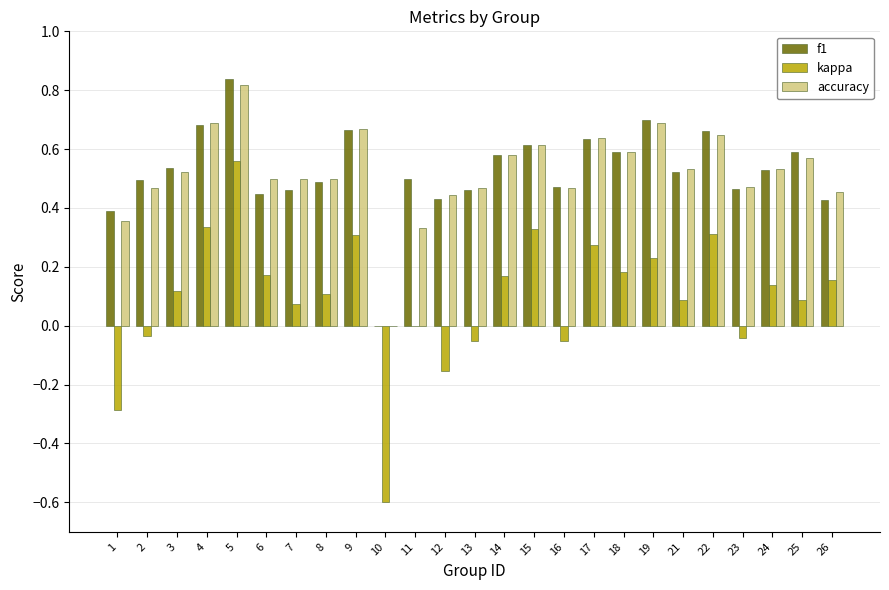

Does the chart contain stacked bars?

No